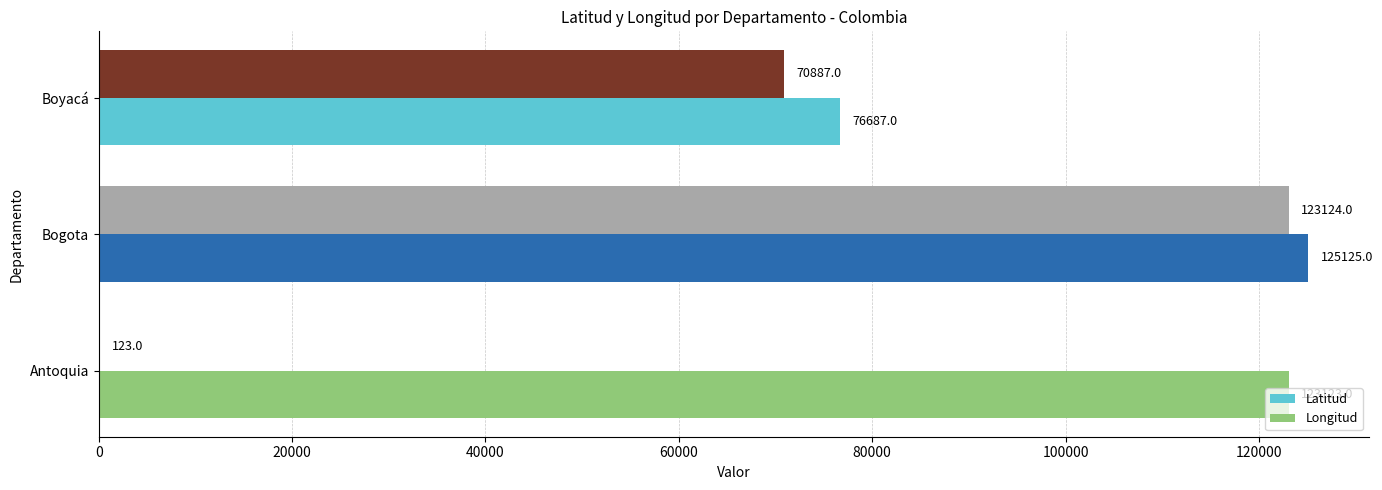

What is the lowest value of the Latitud series?

123